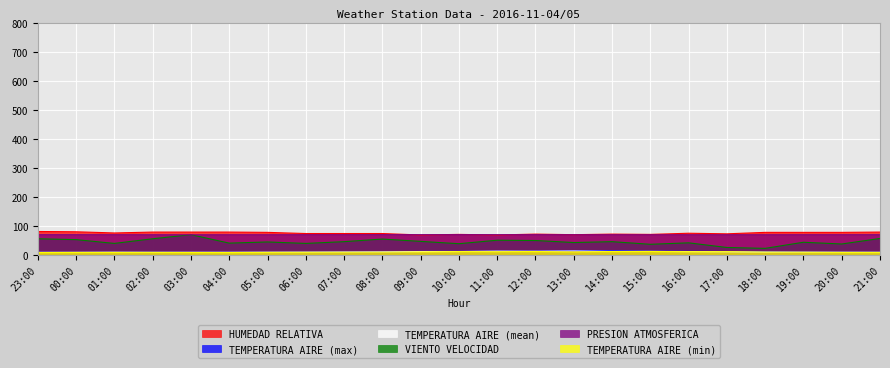

Is it true that TEMPERATURA AIRE (max) equals 18.7 at 01:00?

False